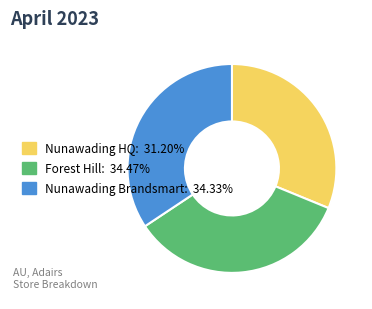

Is there a majority slice in this chart?

No